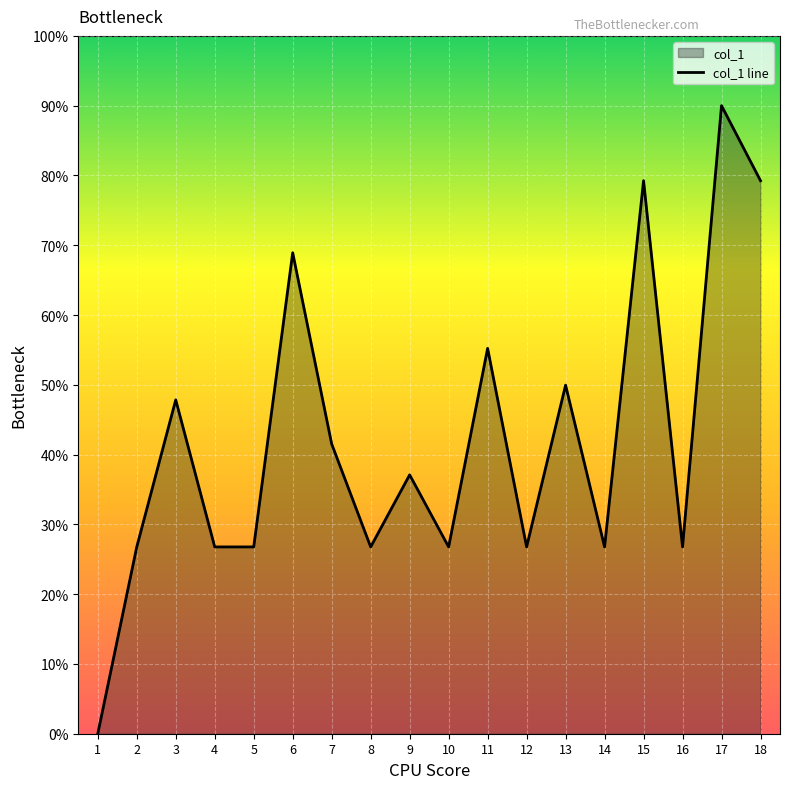

List the labels in order of value, smallest first.

1, 2, 4, 5, 8, 10, 12, 14, 16, 9, 7, 3, 13, 11, 6, 15, 18, 17